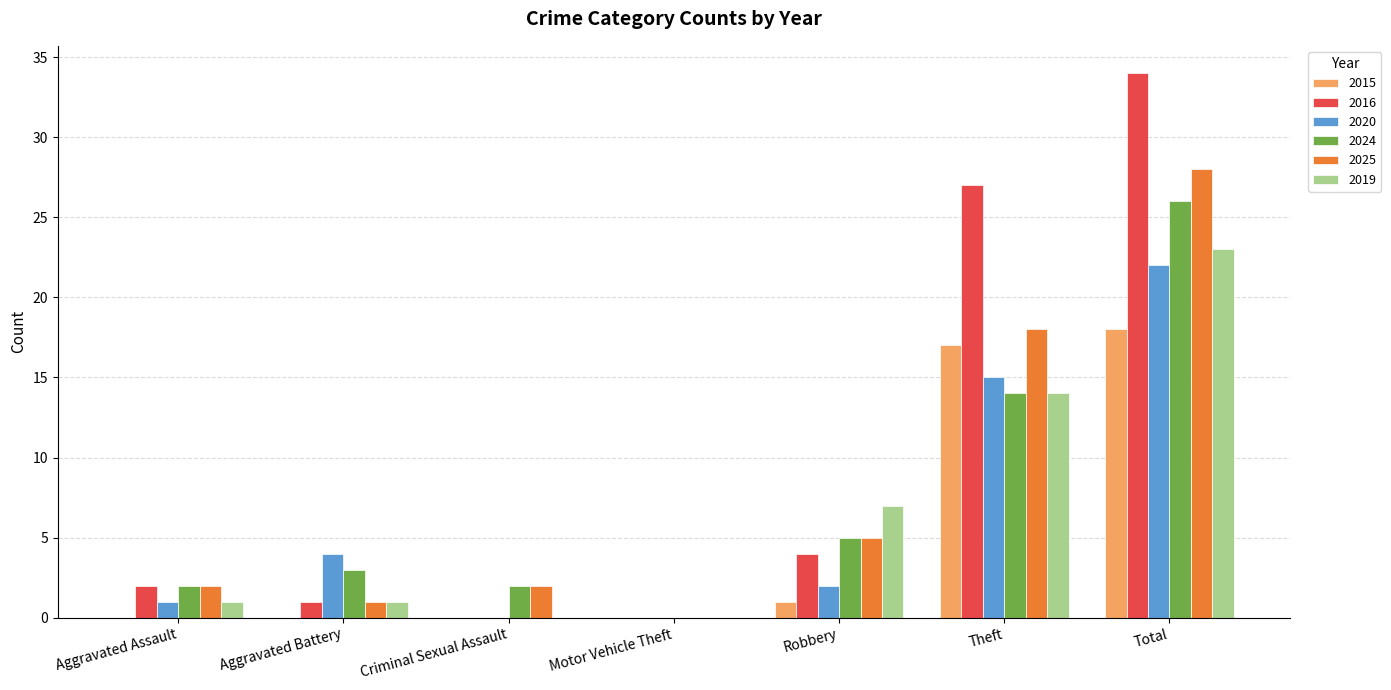

Is the value of 2019 at Aggravated Assault greater than the value of 2020 at Robbery?

No